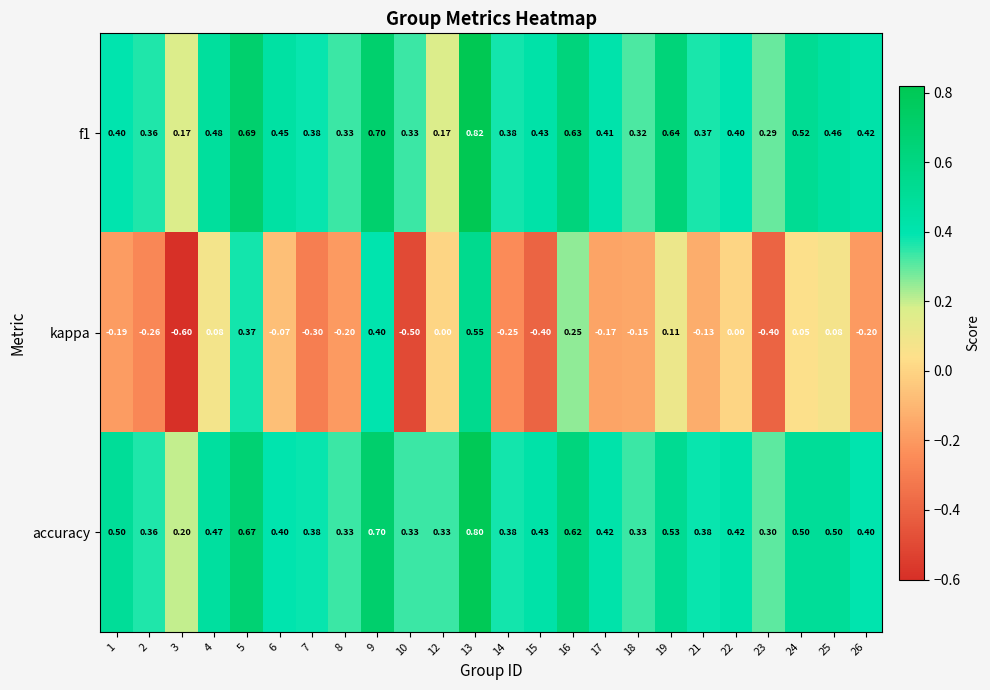

At how many categories does at least one series exceed 0?

24